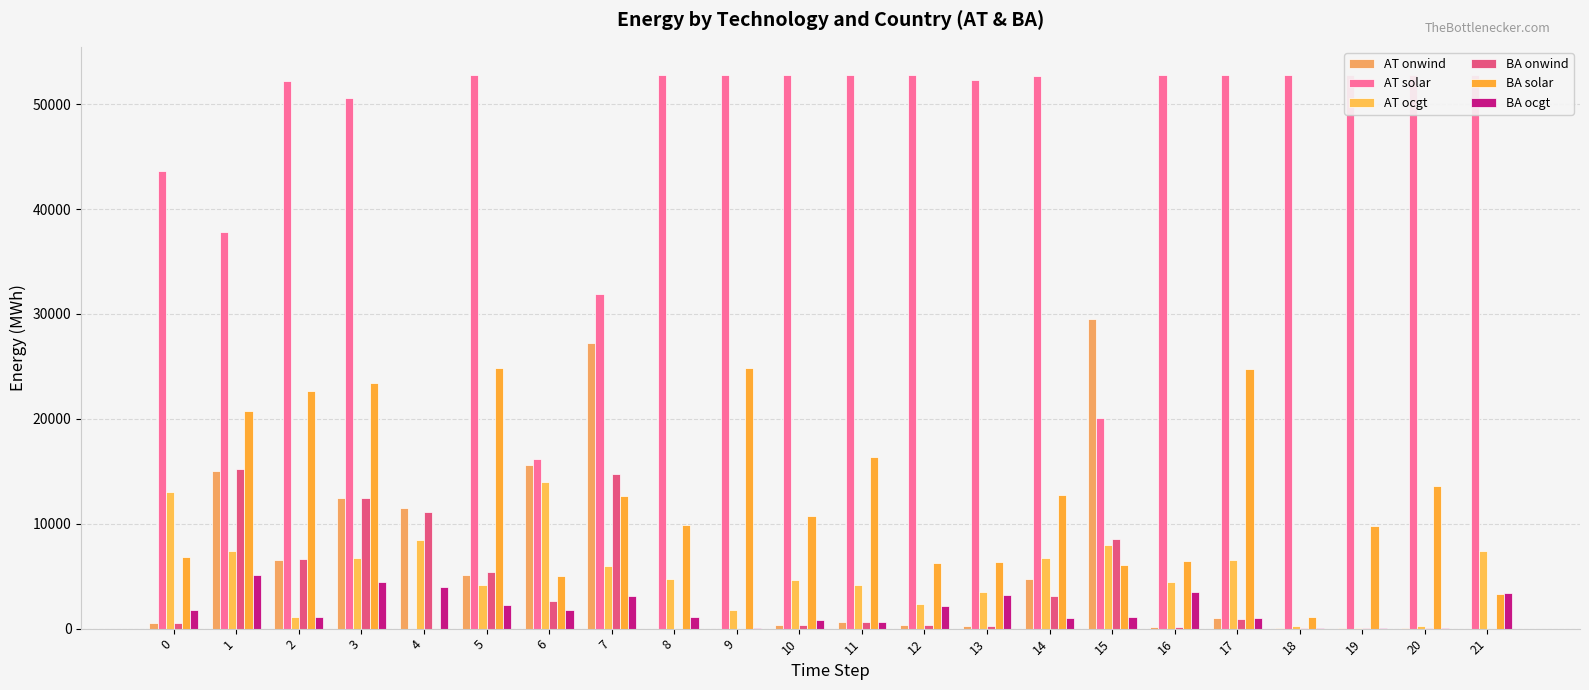

Rank the series by their maximum value, from highest to lowest.

AT solar, AT onwind, BA solar, BA onwind, AT ocgt, BA ocgt